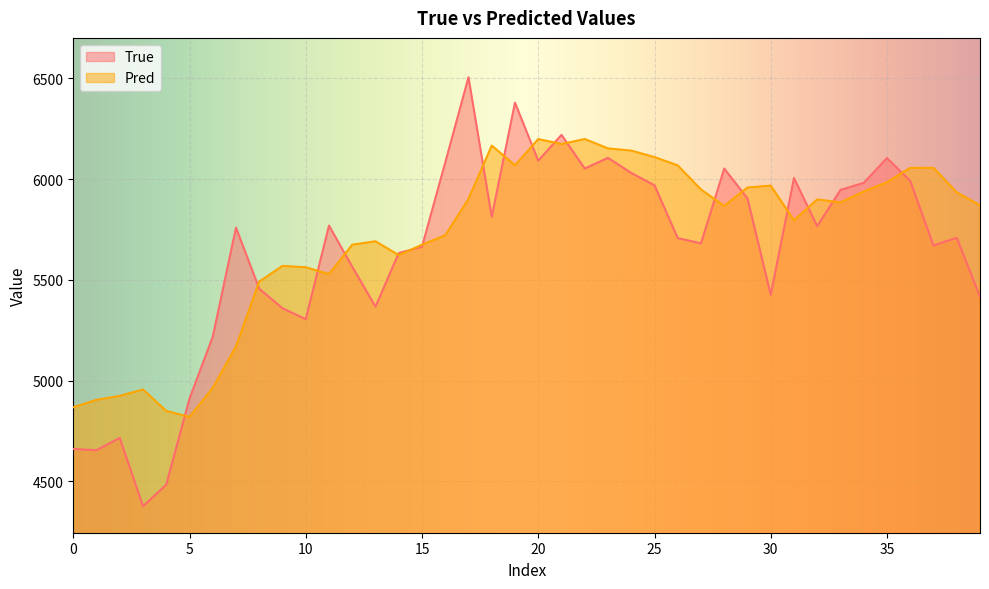

Is the value of Pred at 9 greater than the value of True at 38?

No